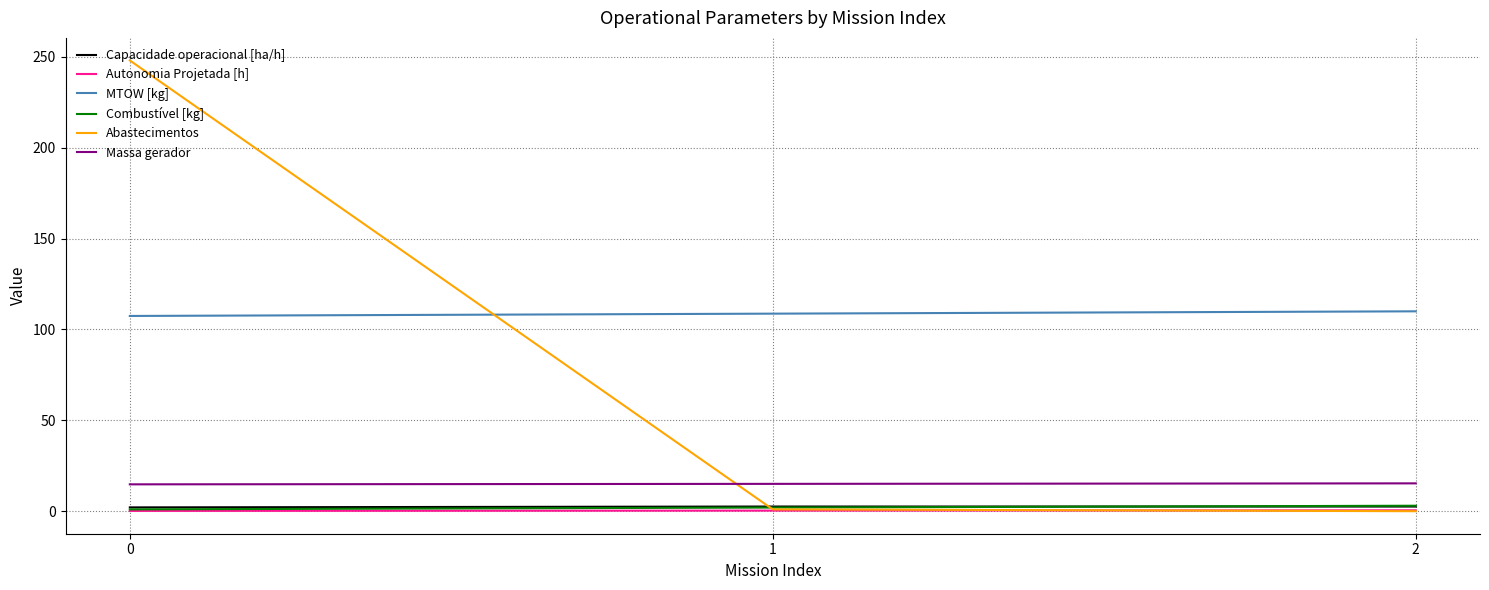

What is the spread (max minus min) of values at 2?

110.0